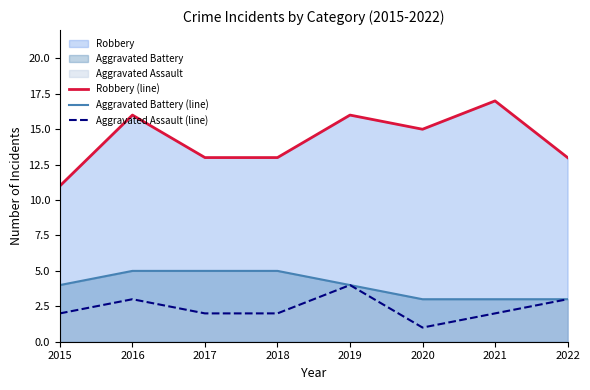

List the labels in order of Aggravated Assault (line) value, largest first.

2019, 2016, 2022, 2015, 2017, 2018, 2021, 2020